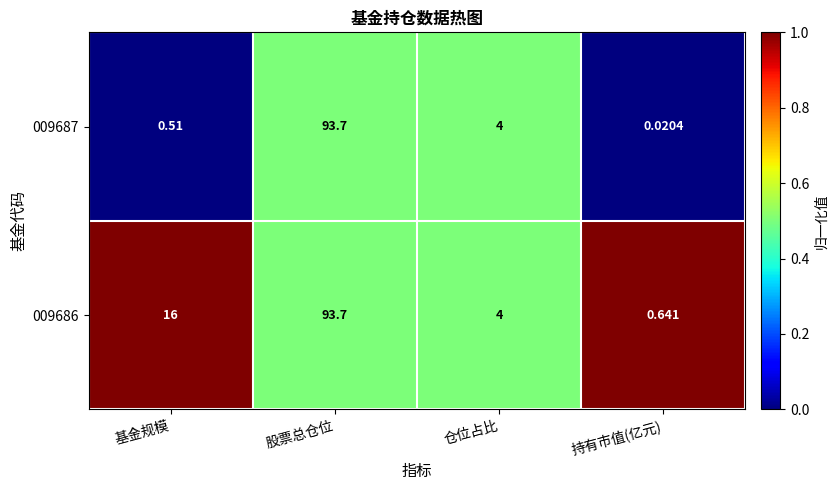

What is the total value across all series at 基金规模?

16.5